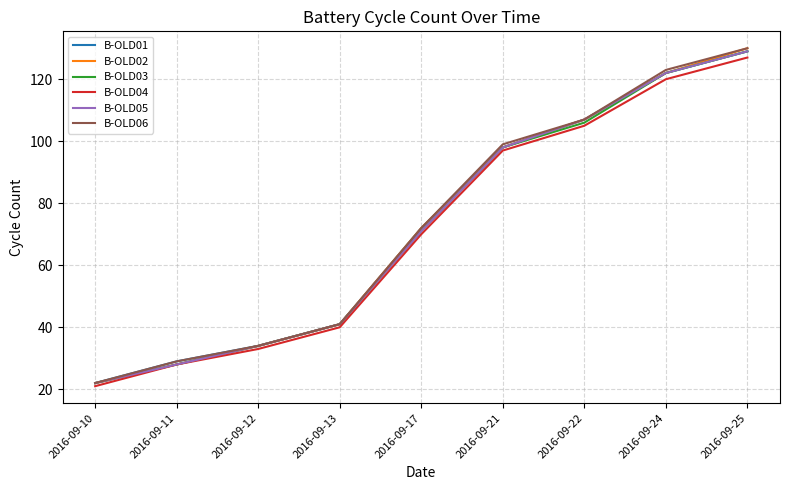

What is the average value of the B-OLD03 series?

72